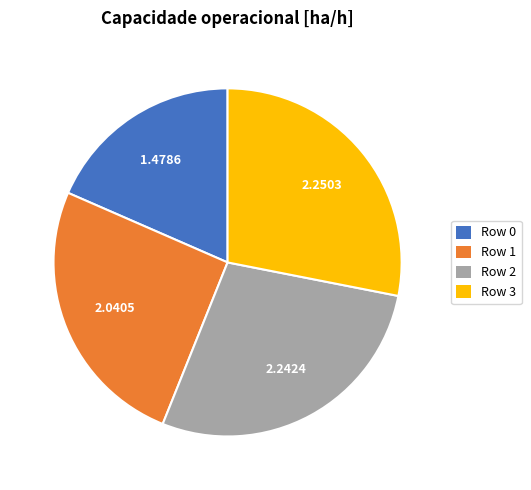

Does Row 1 represent more than half of the total?

No